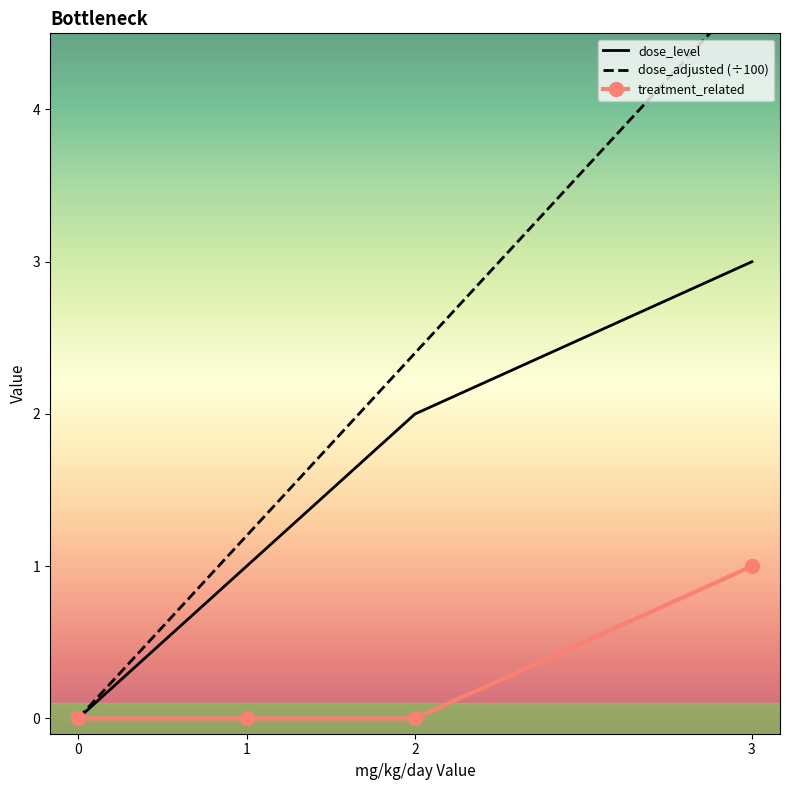

List the series in order of their overall mean, lowest first.

treatment_related, dose_level, dose_adjusted